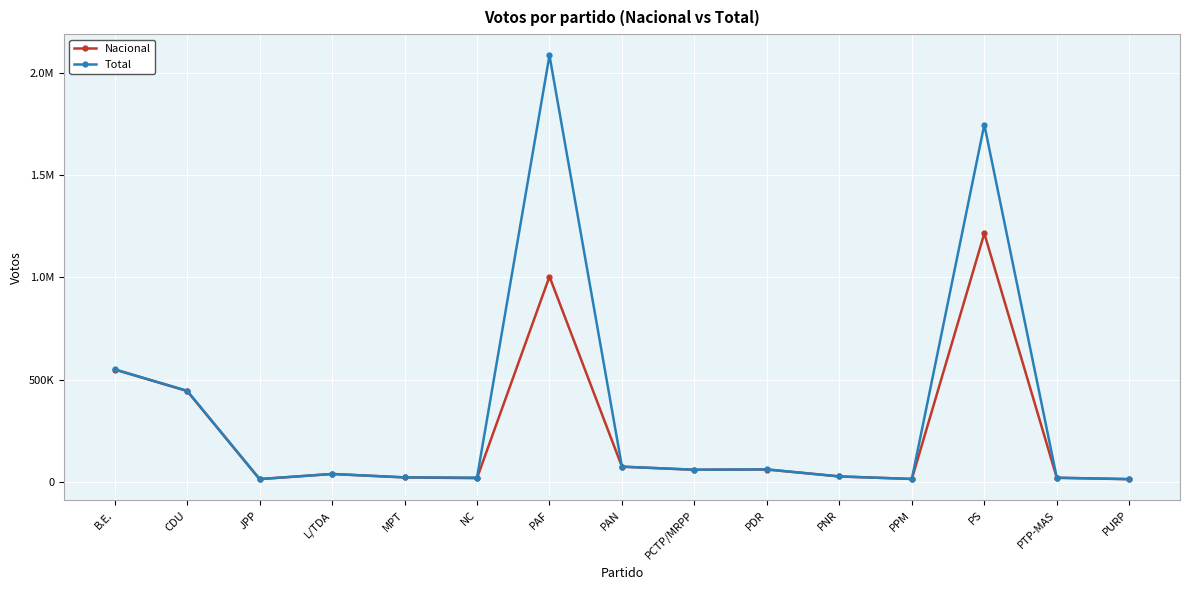

In Total, how many points are lower than both neighbors (excluding endpoints)?

4